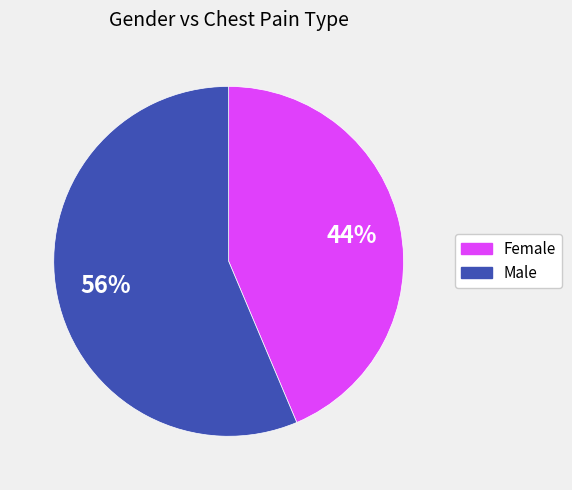

Approximately how many times larger is the value at Male compared to Female?

1.3